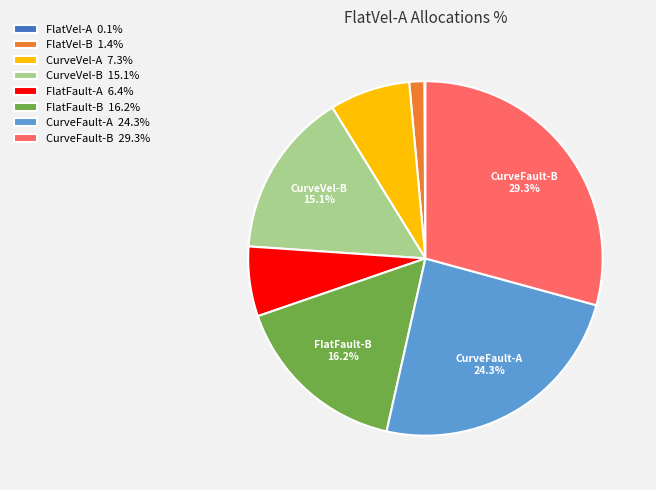

Does any single category account for the majority?

No